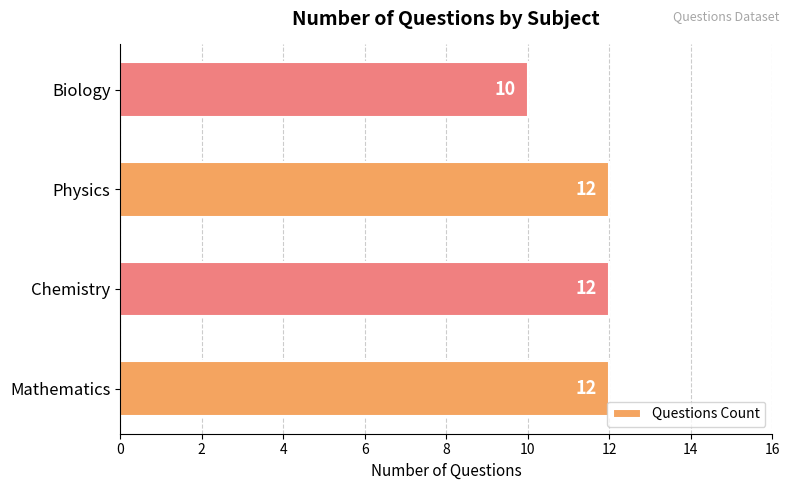

Approximately how many times larger is the value at Chemistry compared to Mathematics?

1.0